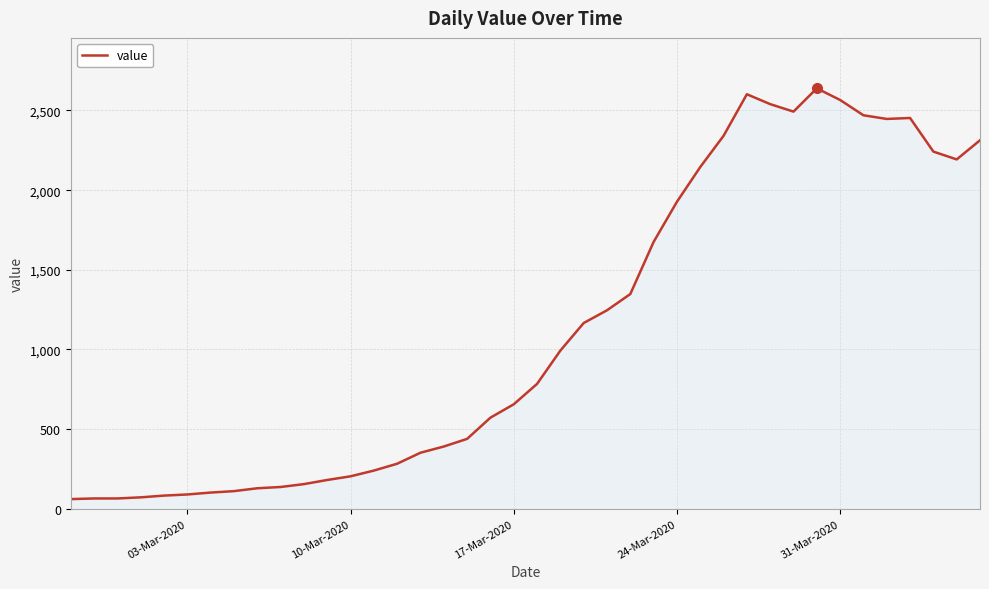

What is the greatest value displayed?

2639